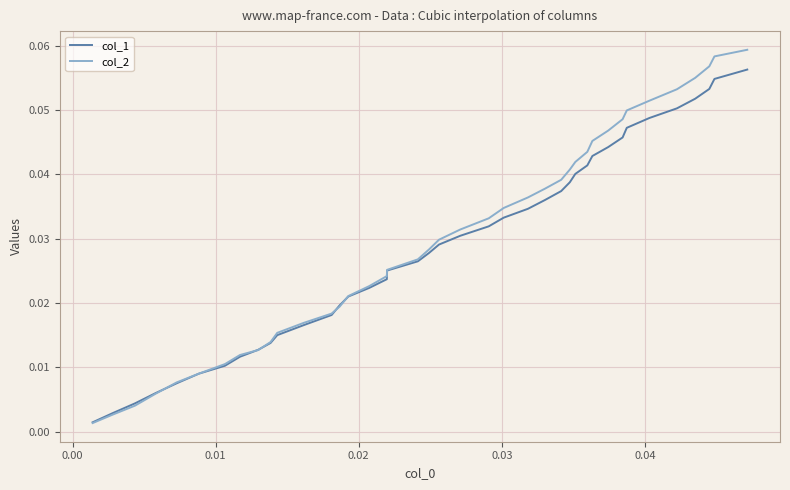

List the series in order of their peak value, lowest first.

col_1, col_2